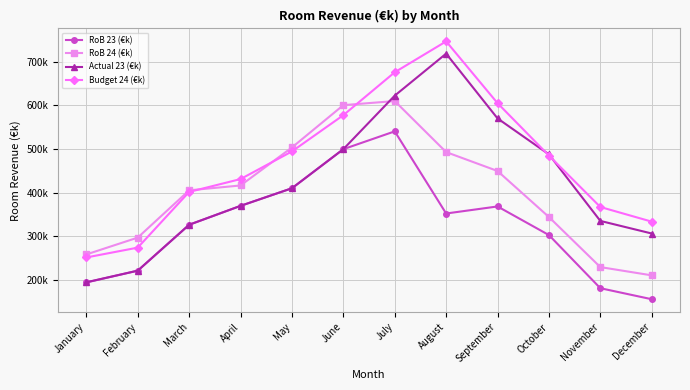

In RoB 24 (€k), how many points are higher than both neighbors (excluding endpoints)?

1